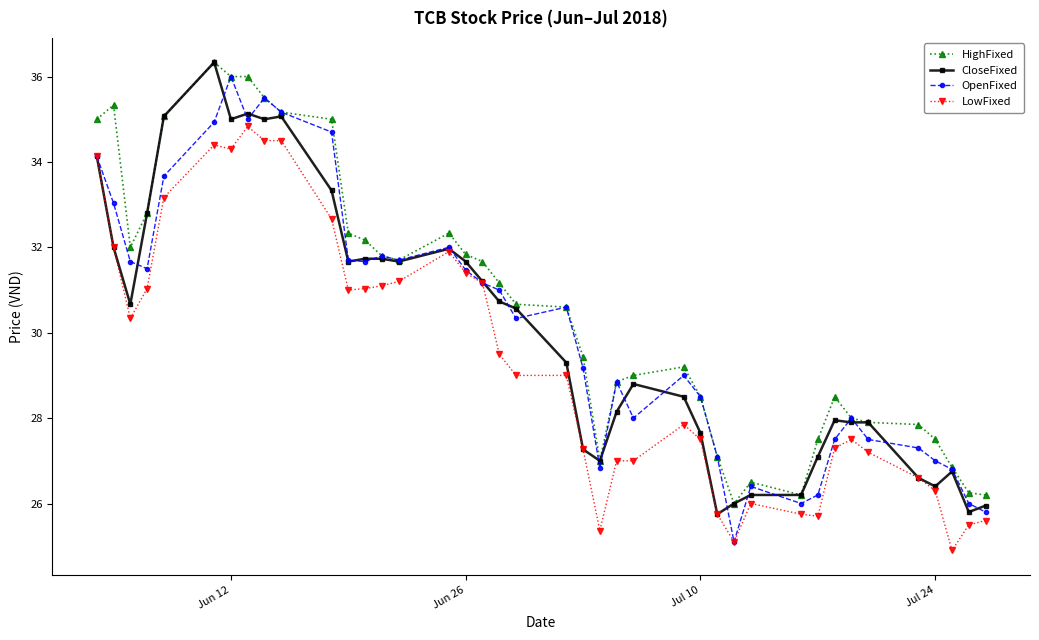

What is the highest value of the LowFixed series?

34.8